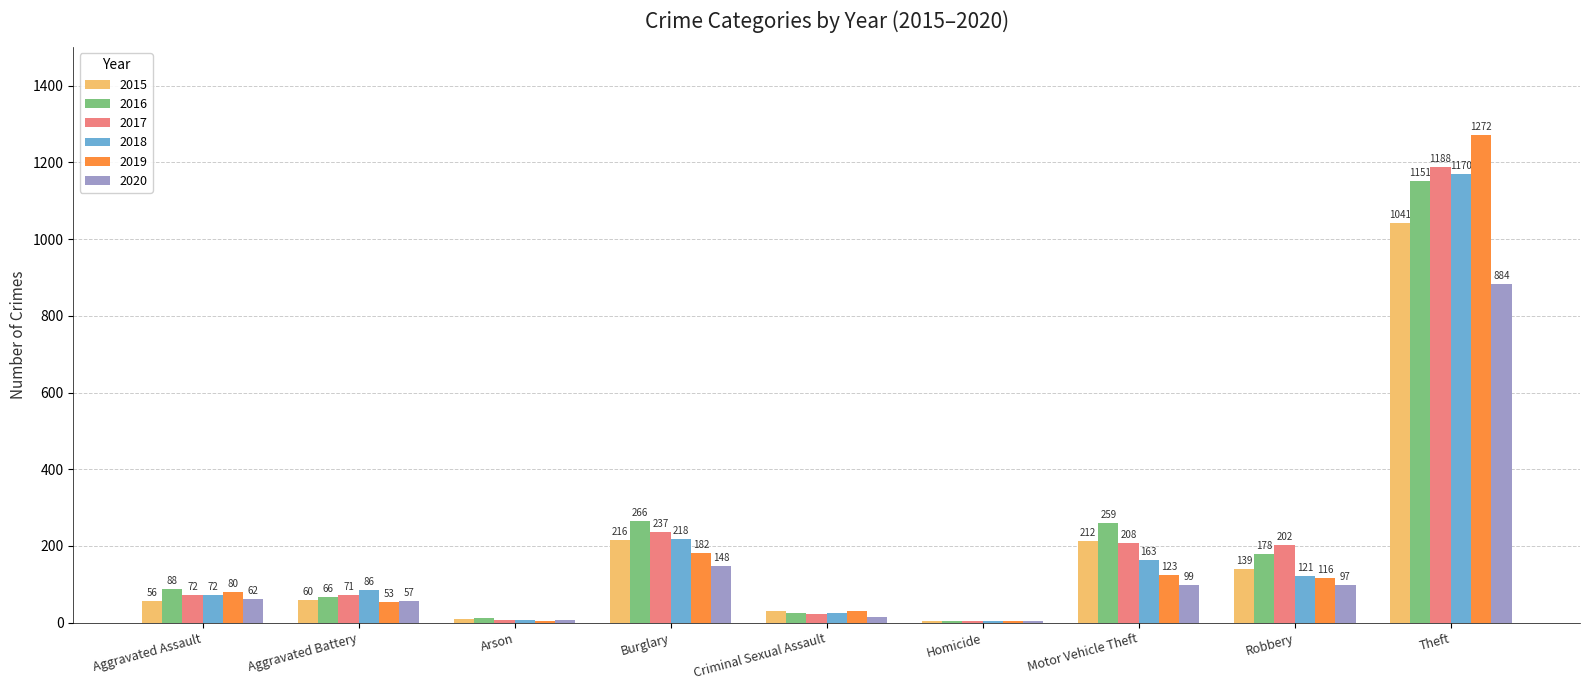

Which series changed the most between Criminal Sexual Assault and Homicide?

2019